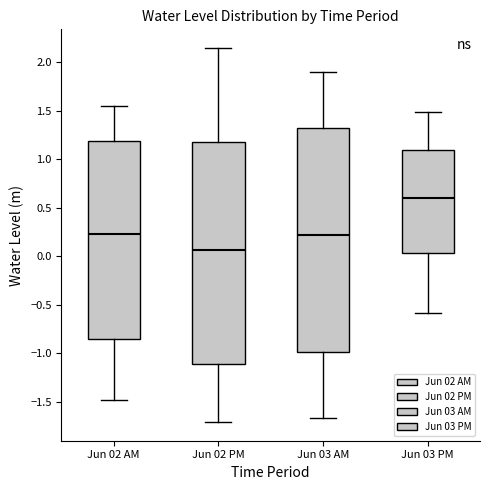

Which box has the highest median line?

Jun 03 PM